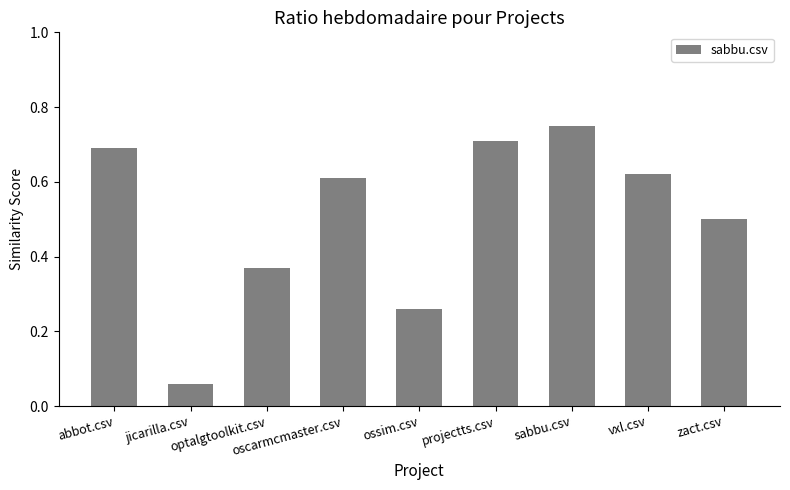

At which category does the chart reach its peak across all series?

sabbu.csv